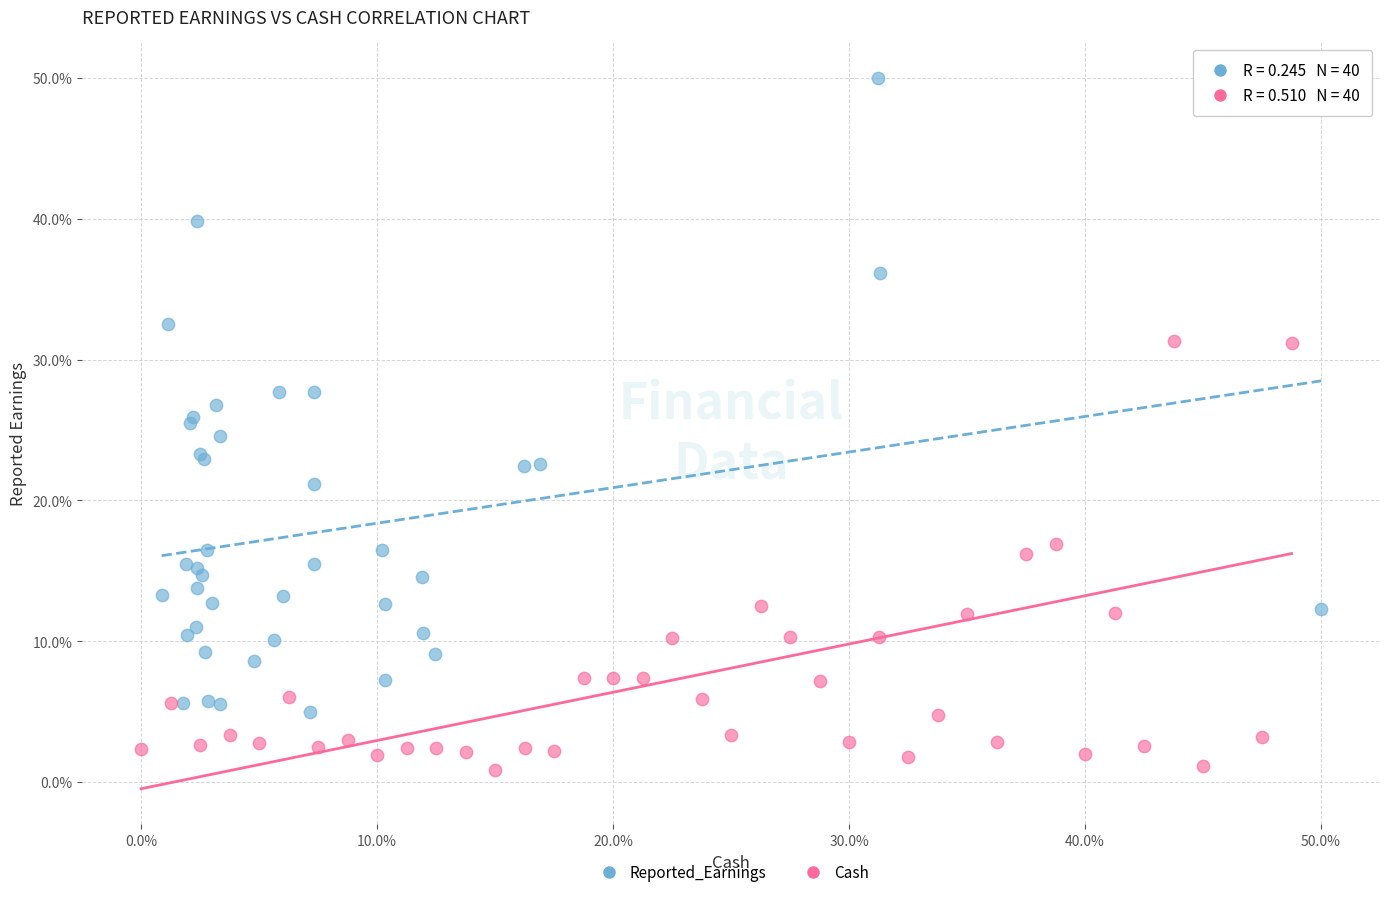

Which series has the widest spread of Y values?

Cash